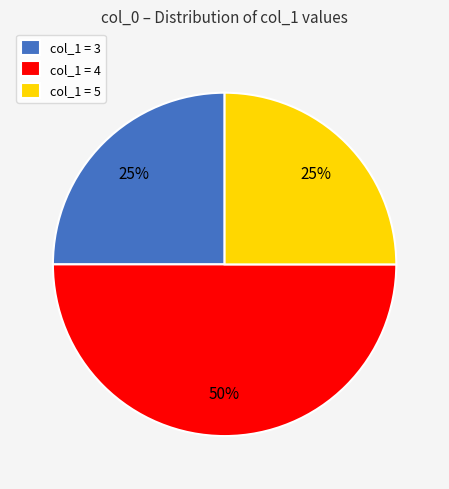

Is the sum of col_1 = 5 and col_1 = 4 greater than half?

Yes